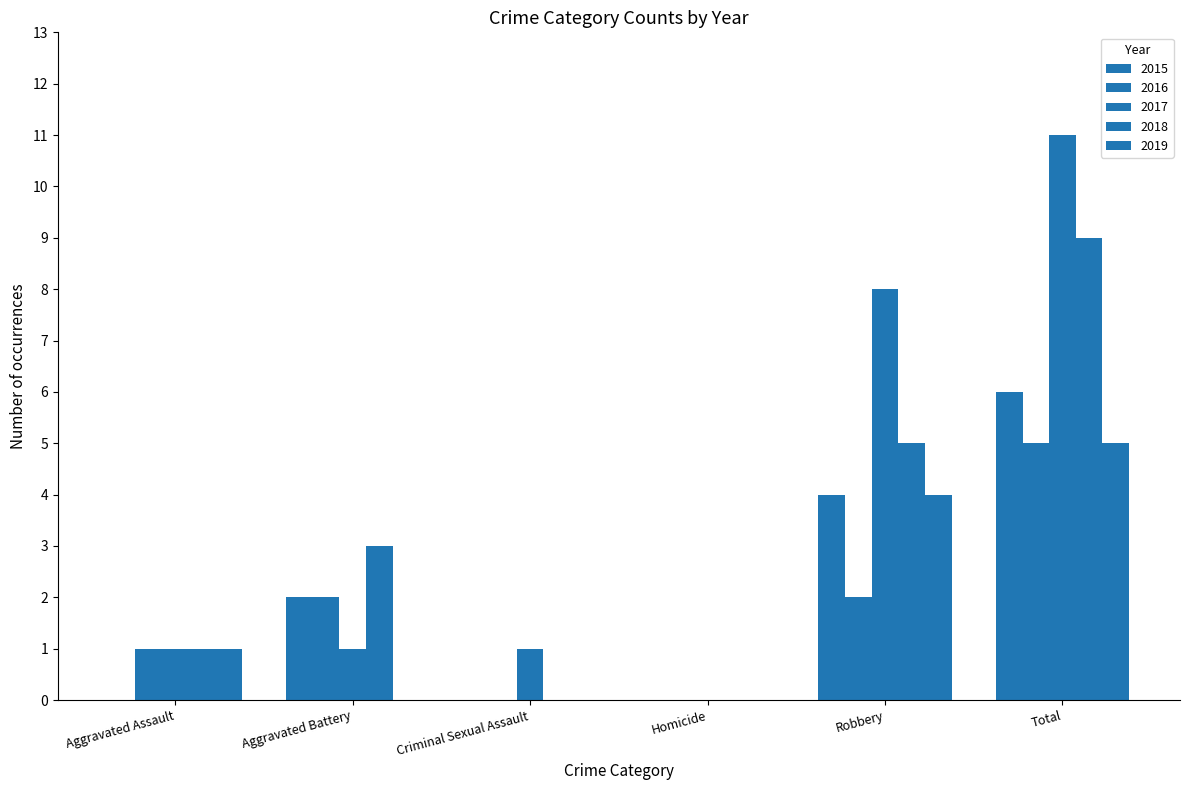

Where is 2018 nearest to the value 4?

Aggravated Battery